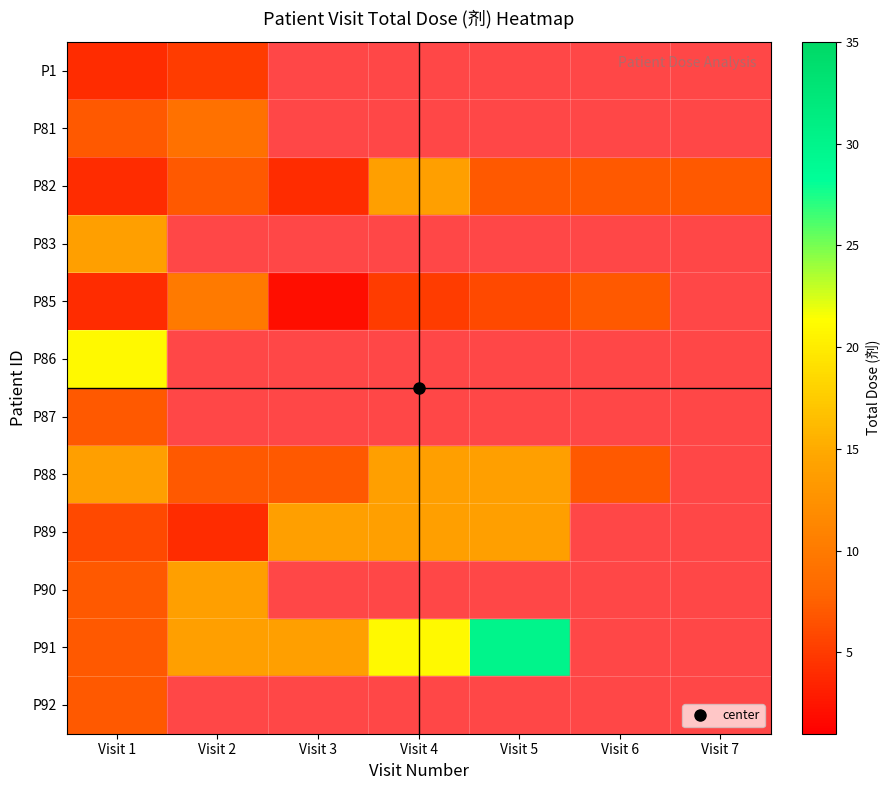

At which category is the sum across all series the highest?

Visit 1